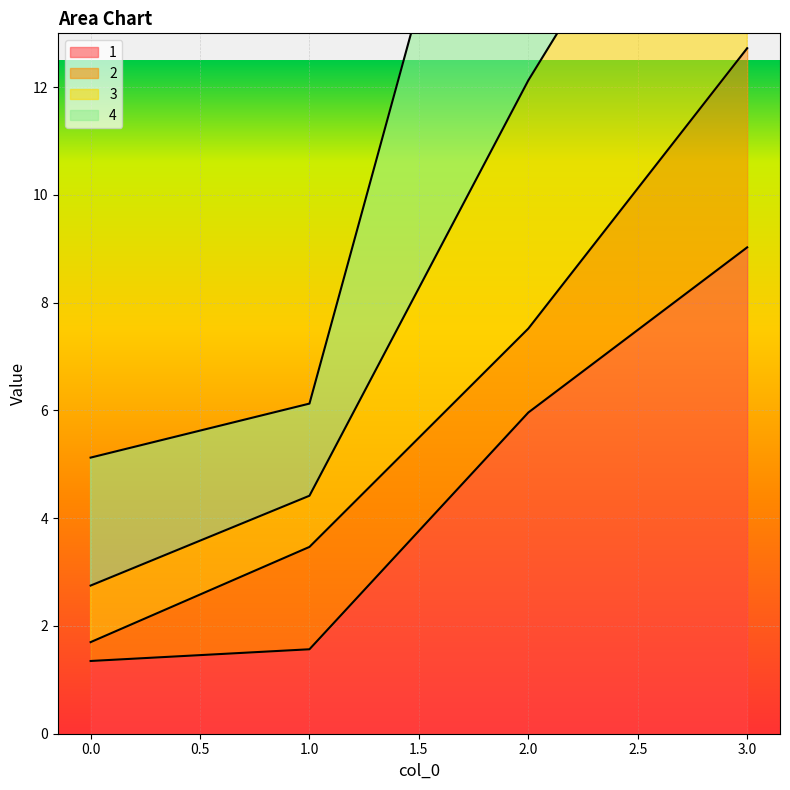

How many values in the 1 series exceed 5?

2